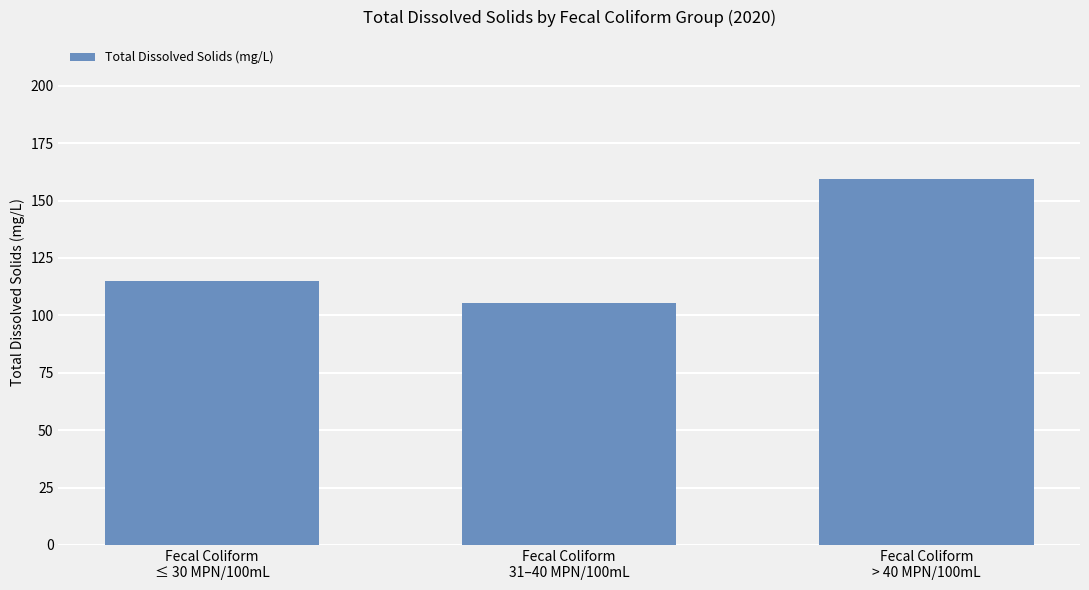

True or false: the data shows 231.9 at Fecal Coliform
> 40 MPN/100mL.

False